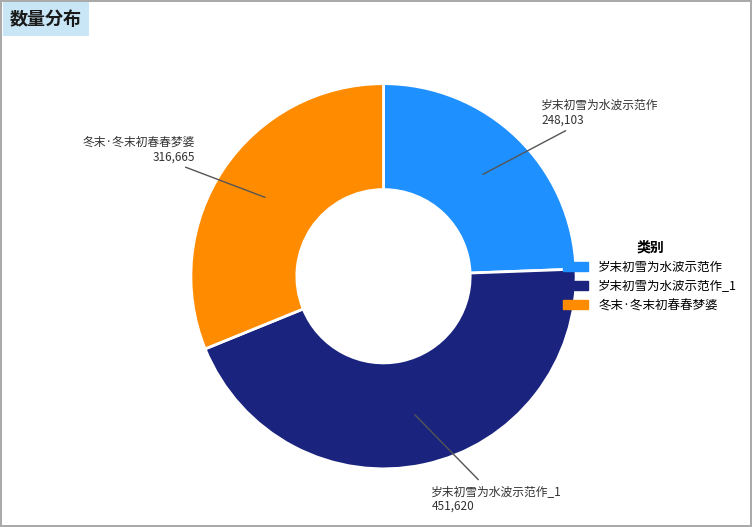

Is there a majority slice in this chart?

No